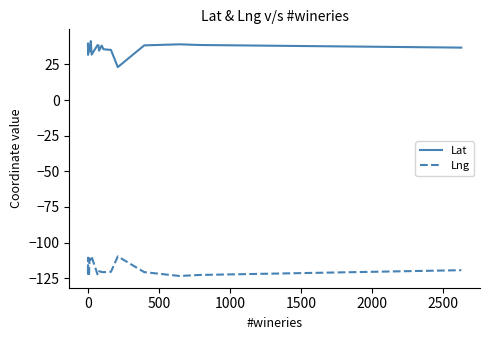

How many interior local peaks does the Lat series have?

6